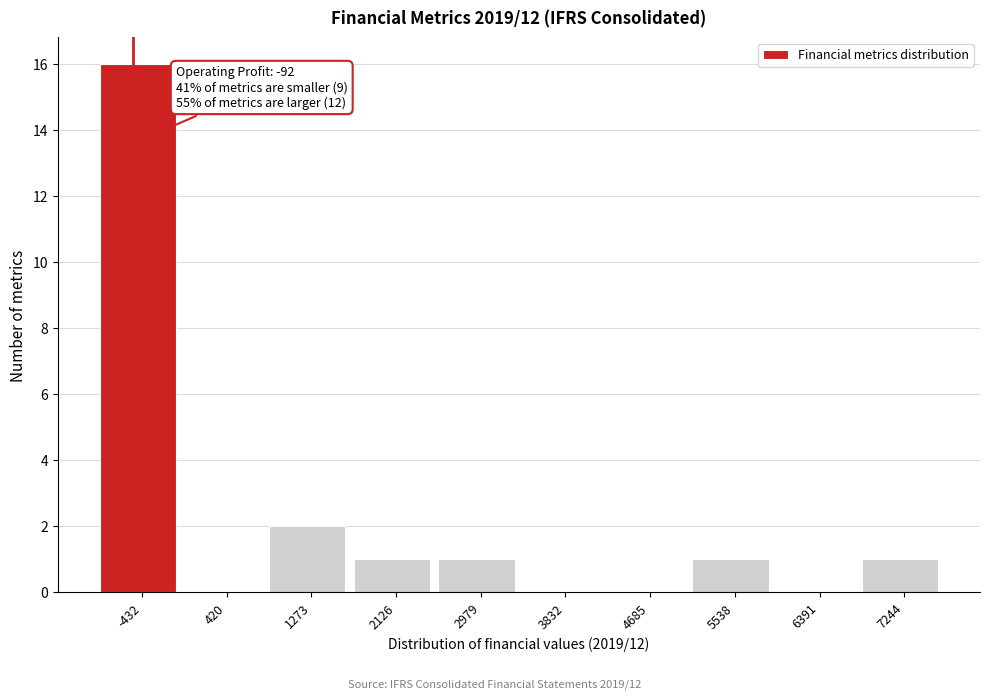

Reading left to right, transcribe all the data shown in this chart.

-432=16	420=0	1273=2	2126=1	2979=1	3832=0	4685=0	5538=1	6391=0	7244=1